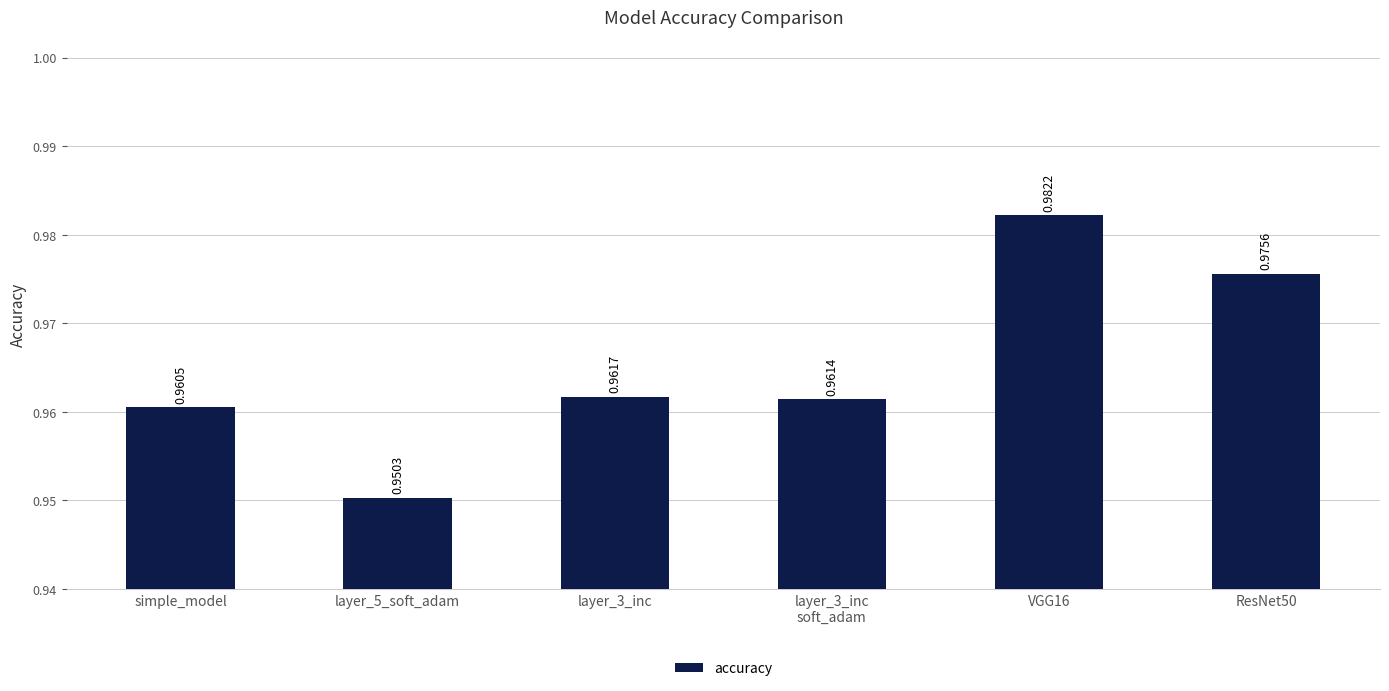

Which has a higher value, ResNet50 or VGG16?

VGG16